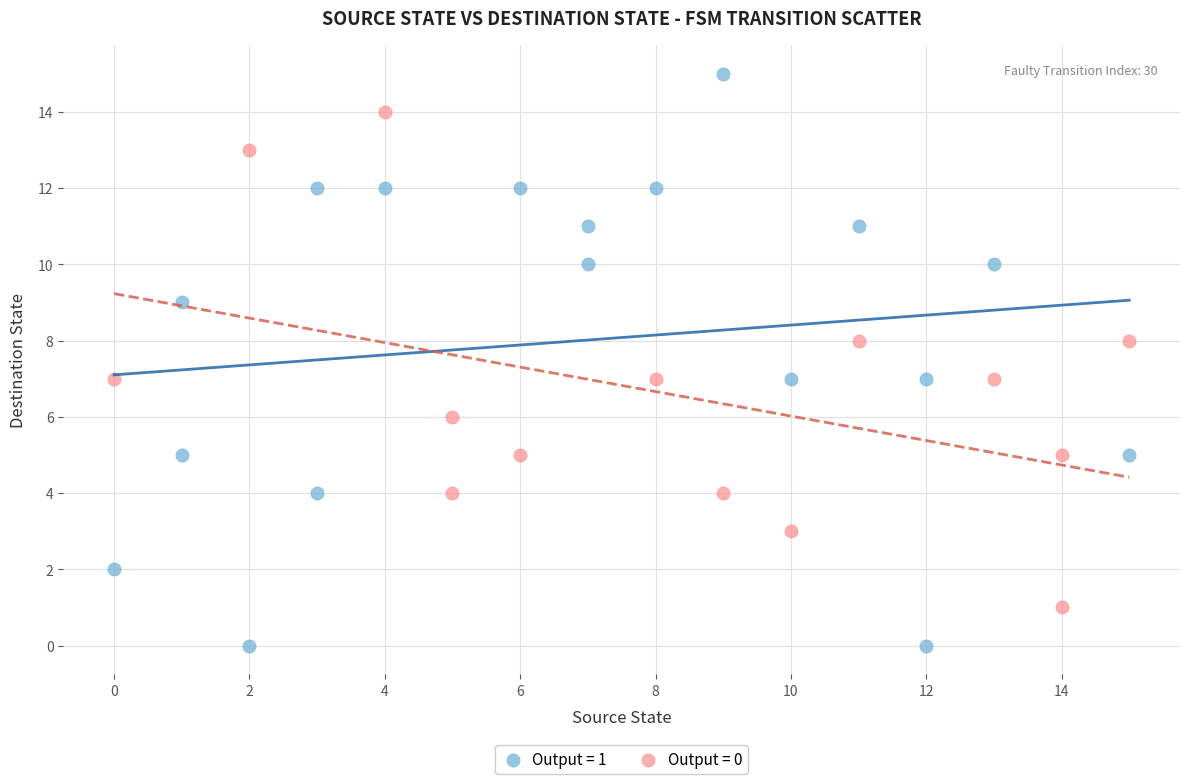

Which series has the largest Y range (max minus min)?

Output = 1